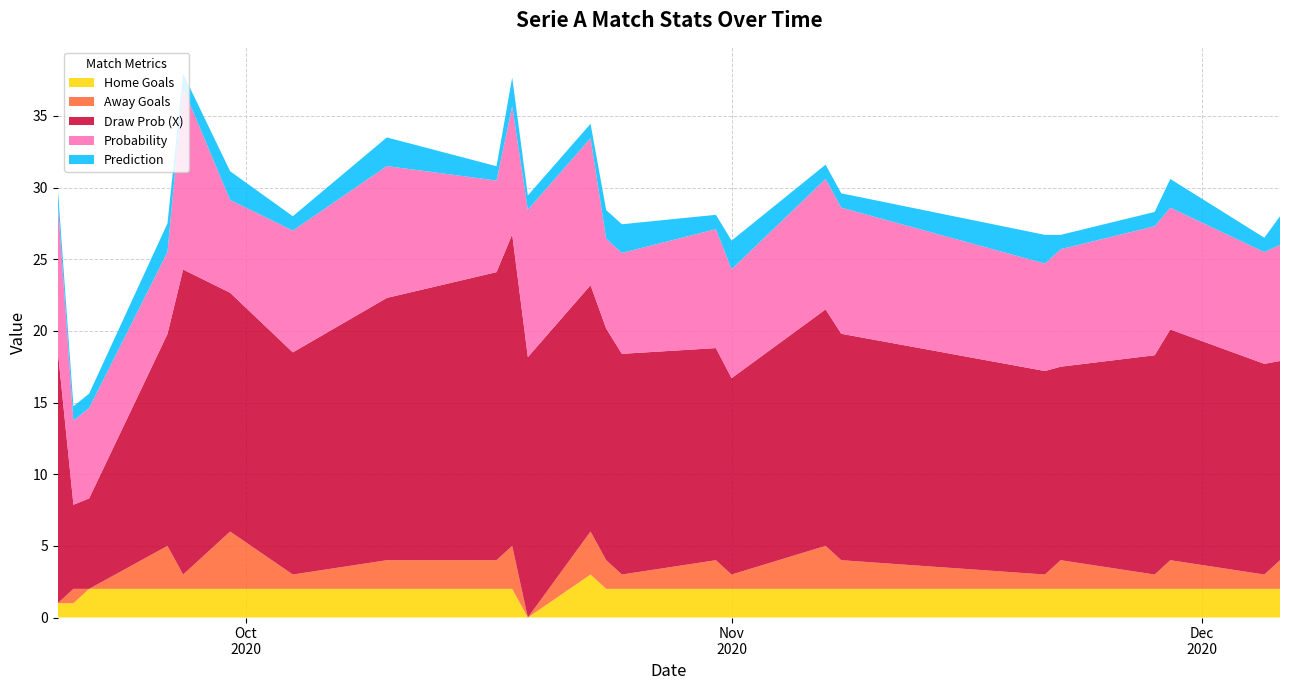

Reading right to left, list all the values displayed in this chart.

Home Goals: 2020-12-06=2.0	2020-12-05=2.0	2020-11-29=2.0	2020-11-28=2.0	2020-11-22=2.0	2020-11-21=2.0	2020-11-08=2.0	2020-11-07=2.0	2020-11-01=2.0	2020-10-31=2.0	2020-10-25=2.0	2020-10-24=2.0	2020-10-23=3.0	2020-10-19=0.0	2020-10-18=2.0	2020-10-17=2.0	2020-10-10=2.0	2020-10-04=2.0	2020-09-30=2.0	2020-09-27=2.0	2020-09-26=2.0	2020-09-21=2.0	2020-09-20=1.0	2020-09-19=1.0
Away Goals: 2020-12-06=2.0	2020-12-05=1.0	2020-11-29=2.0	2020-11-28=1.0	2020-11-22=2.0	2020-11-21=1.0	2020-11-08=2.0	2020-11-07=3.0	2020-11-01=1.0	2020-10-31=2.0	2020-10-25=1.0	2020-10-24=2.0	2020-10-23=3.0	2020-10-19=0.0	2020-10-18=3.0	2020-10-17=2.0	2020-10-10=2.0	2020-10-04=1.0	2020-09-30=4.0	2020-09-27=1.0	2020-09-26=3.0	2020-09-21=0.0	2020-09-20=1.0	2020-09-19=0.0
Draw Prob (X): 2020-12-06=13.9	2020-12-05=14.7	2020-11-29=16.1	2020-11-28=15.3	2020-11-22=13.5	2020-11-21=14.2	2020-11-08=15.8	2020-11-07=16.5	2020-11-01=13.7	2020-10-31=14.8	2020-10-25=15.4	2020-10-24=16.2	2020-10-23=17.2	2020-10-19=18.2	2020-10-18=21.7	2020-10-17=20.1	2020-10-10=18.3	2020-10-04=15.5	2020-09-30=16.7	2020-09-27=21.3	2020-09-26=14.8	2020-09-21=6.3	2020-09-20=5.9	2020-09-19=17.6
Probability: 2020-12-06=8.1	2020-12-05=7.8	2020-11-29=8.5	2020-11-28=9.0	2020-11-22=8.2	2020-11-21=7.5	2020-11-08=8.8	2020-11-07=9.1	2020-11-01=7.6	2020-10-31=8.3	2020-10-25=7.0	2020-10-24=6.3	2020-10-23=10.3	2020-10-19=10.3	2020-10-18=8.9	2020-10-17=6.4	2020-10-10=9.2	2020-10-04=8.5	2020-09-30=6.5	2020-09-27=12.7	2020-09-26=5.7	2020-09-21=6.3	2020-09-20=5.9	2020-09-19=10.3
Prediction: 2020-12-06=2.0	2020-12-05=1.0	2020-11-29=2.0	2020-11-28=1.0	2020-11-22=1.0	2020-11-21=2.0	2020-11-08=1.0	2020-11-07=1.0	2020-11-01=2.0	2020-10-31=1.0	2020-10-25=2.0	2020-10-24=2.0	2020-10-23=1.0	2020-10-19=1.0	2020-10-18=2.0	2020-10-17=1.0	2020-10-10=2.0	2020-10-04=1.0	2020-09-30=2.0	2020-09-27=1.0	2020-09-26=2.0	2020-09-21=1.0	2020-09-20=1.0	2020-09-19=1.0